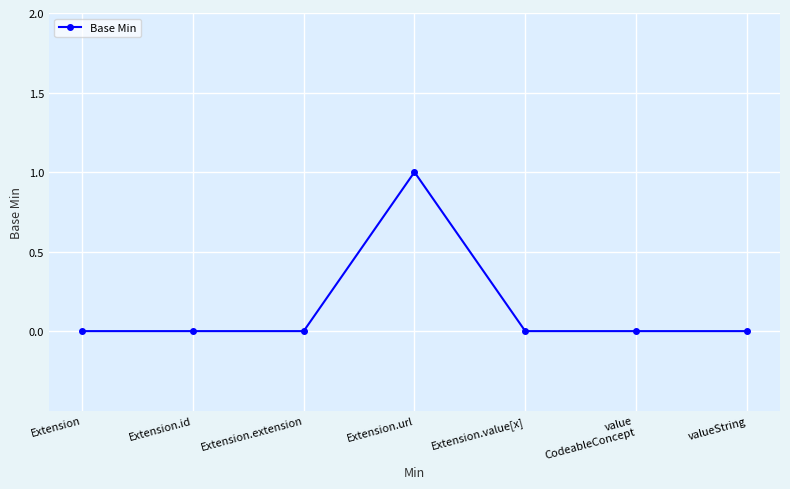

What is the label of the 6th point from the right?

Extension.id